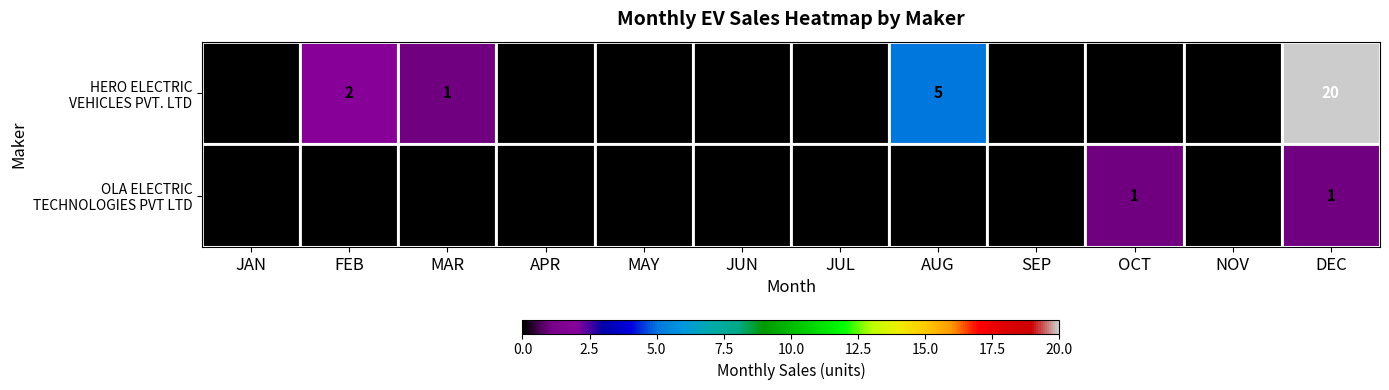

At which category is the sum across all series the highest?

DEC